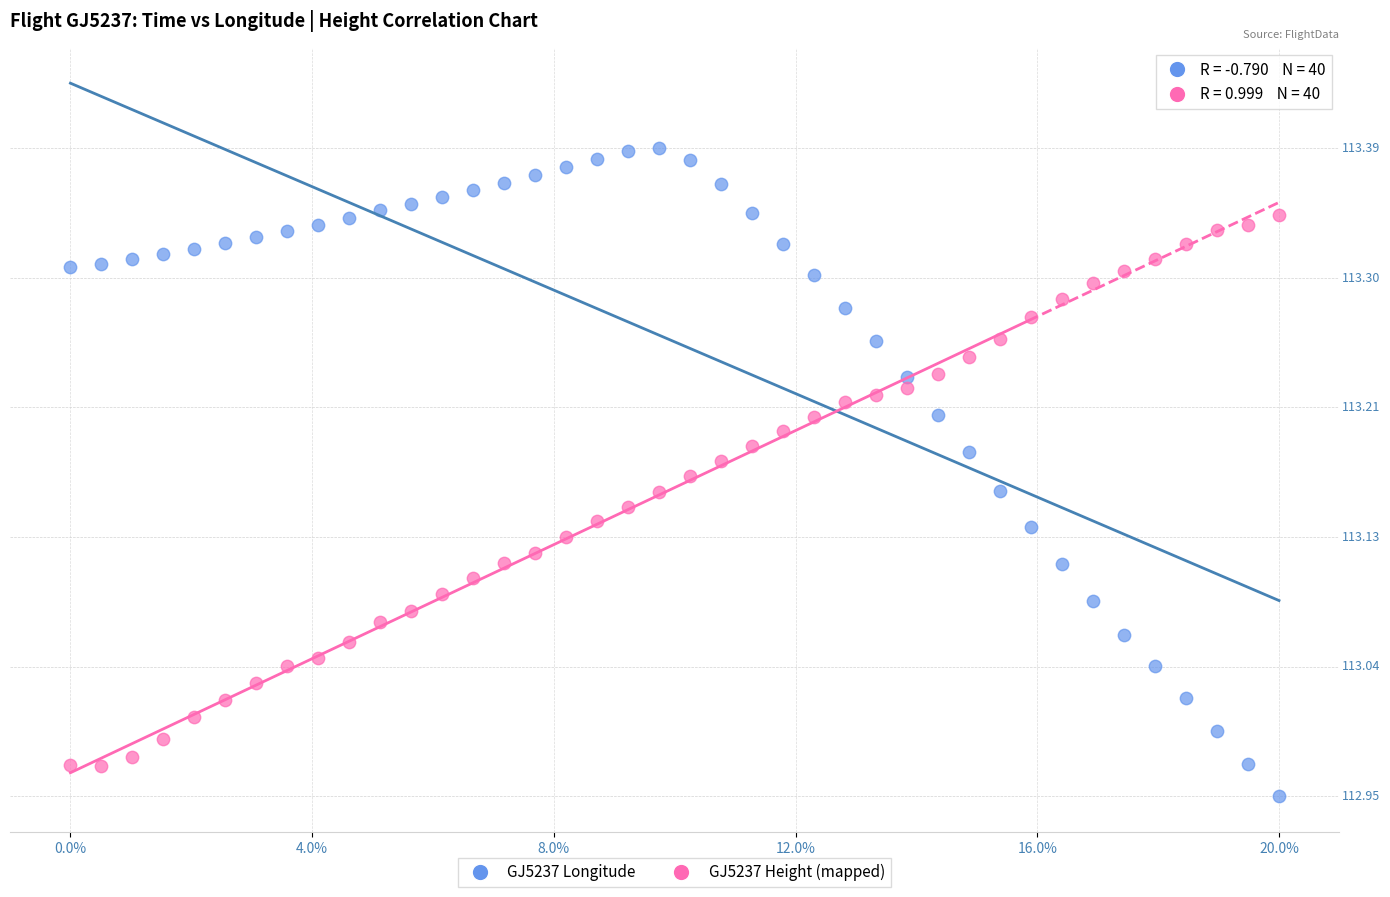

What are all the series names shown in the legend?

GJ5237 Longitude, GJ5237 Height (mapped)